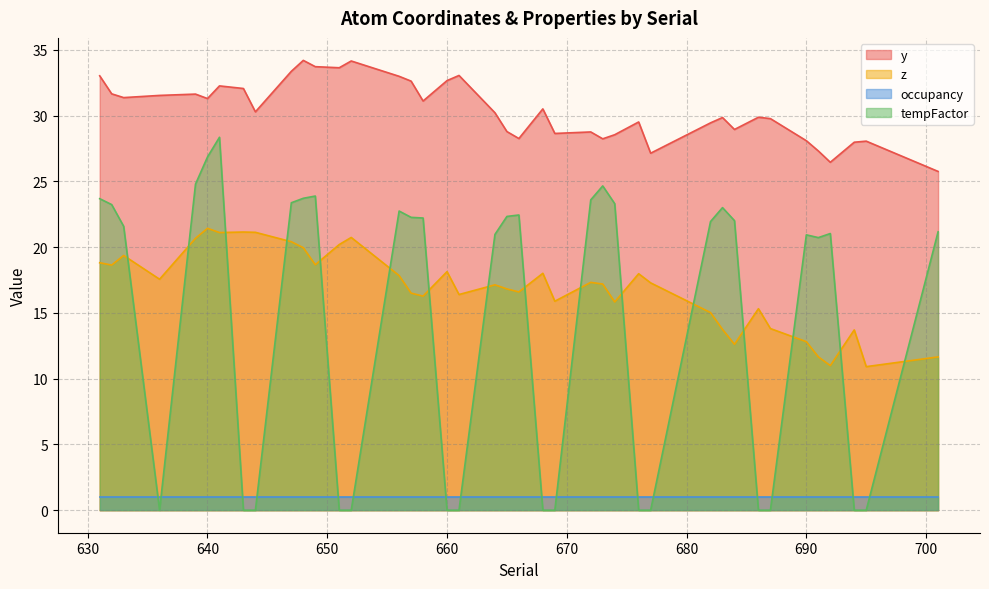

At which category is the sum across all series the highest?

641